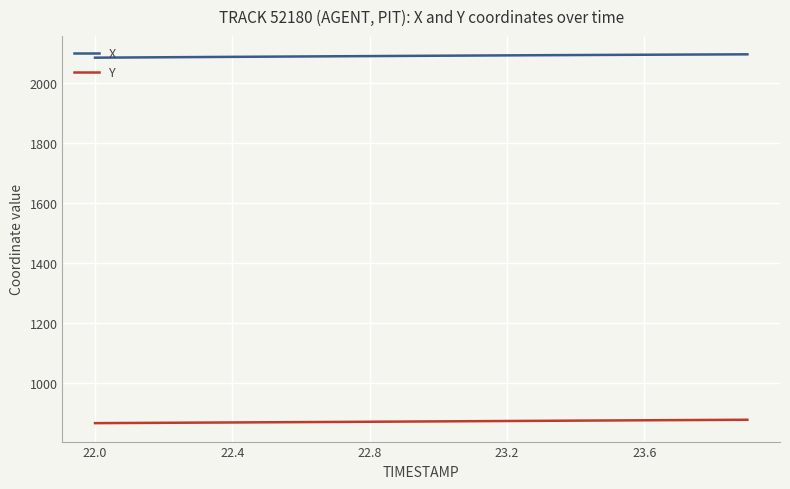

List the series in order of their overall mean, highest first.

X, Y